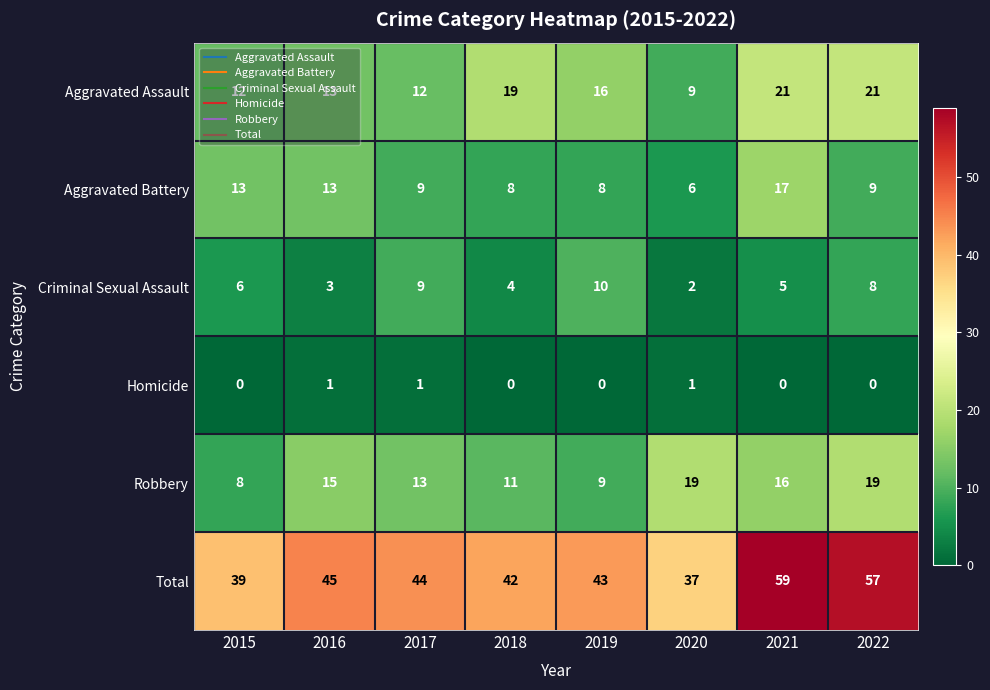

At which category is the sum across all series the highest?

2021